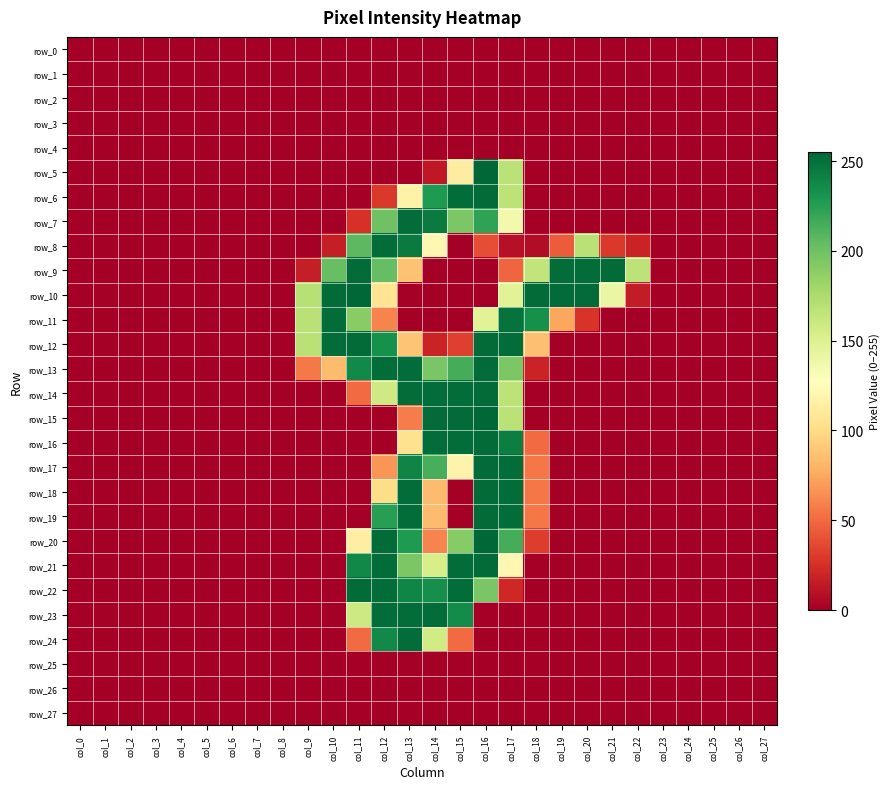

Read the row_5 value at col_14, to the nearest 10.

10